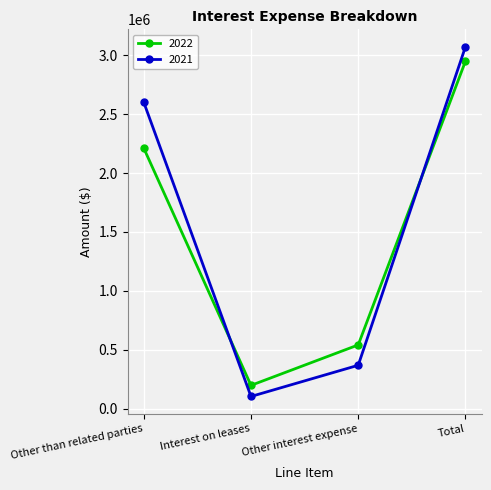

What is the label of the 2nd point from the right?

Other interest expense